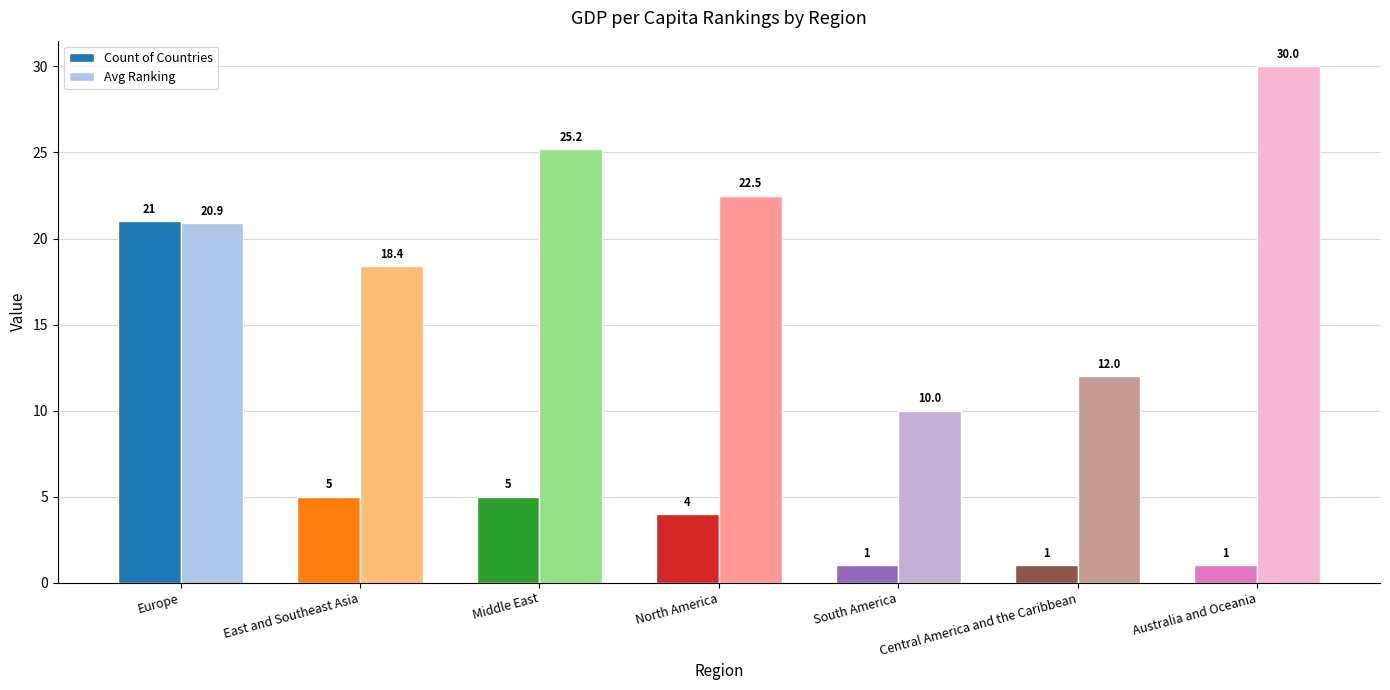

At how many categories does at least one series exceed 4?

7